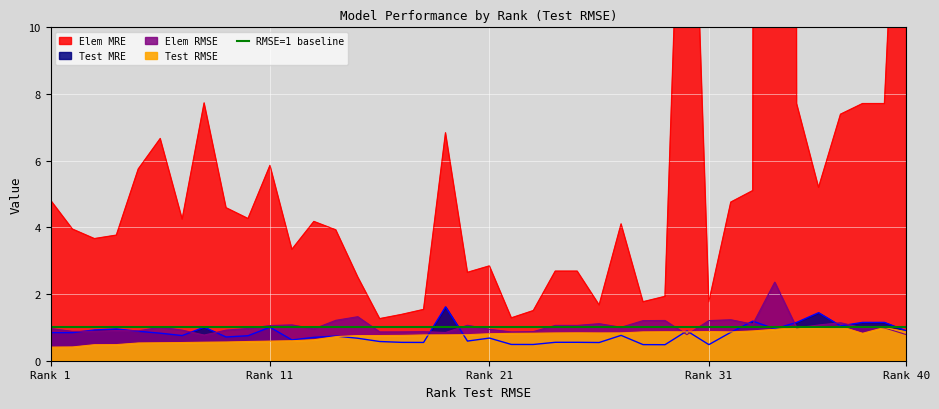

At 25, list the series in order from largest to smallest.

Elem MRE, Elem RMSE, Test RMSE, Test MRE